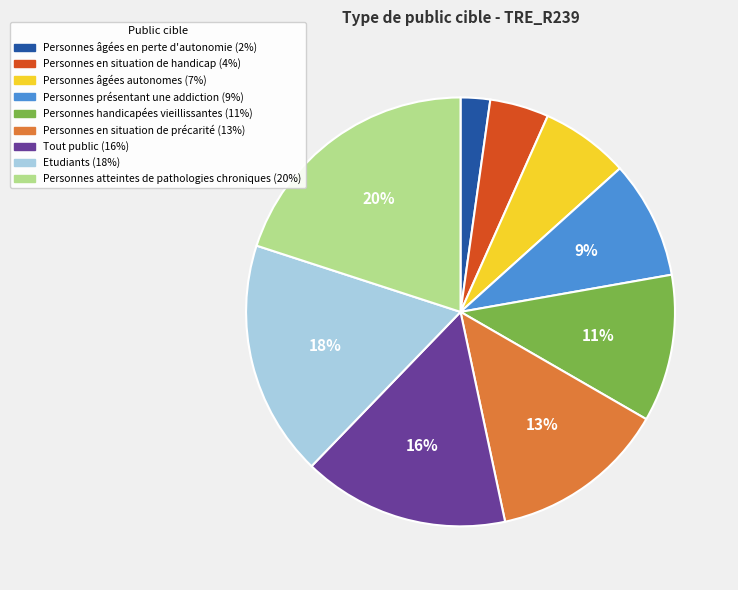

Which has a higher value, Tout public or Personnes présentant une addiction?

Tout public